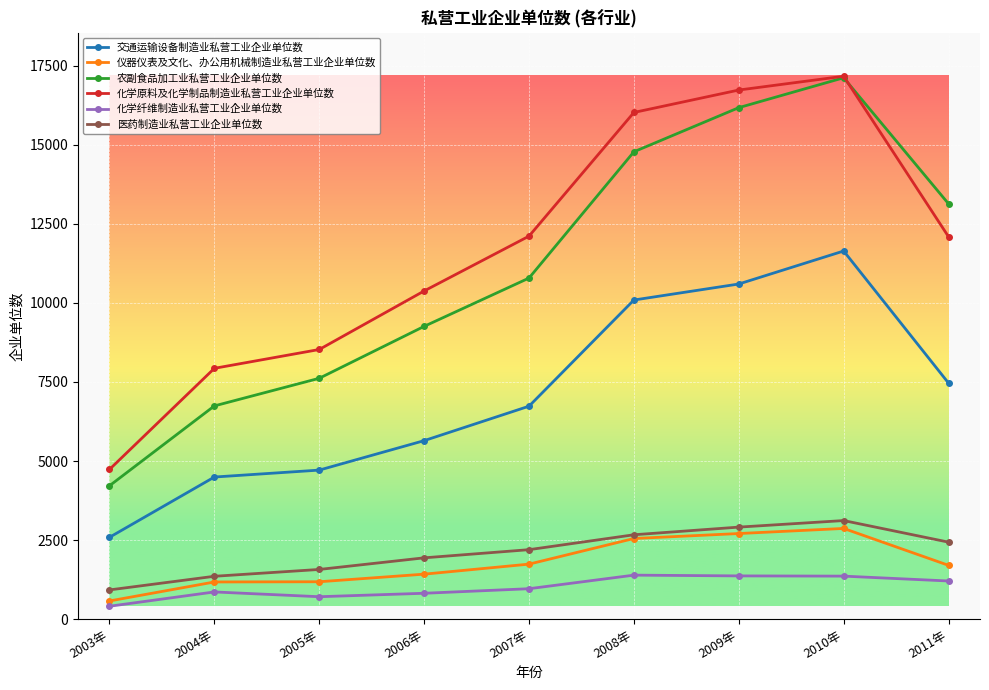

Which category has the lowest value in the 医药制造业私营工业企业单位数 series?

2003年